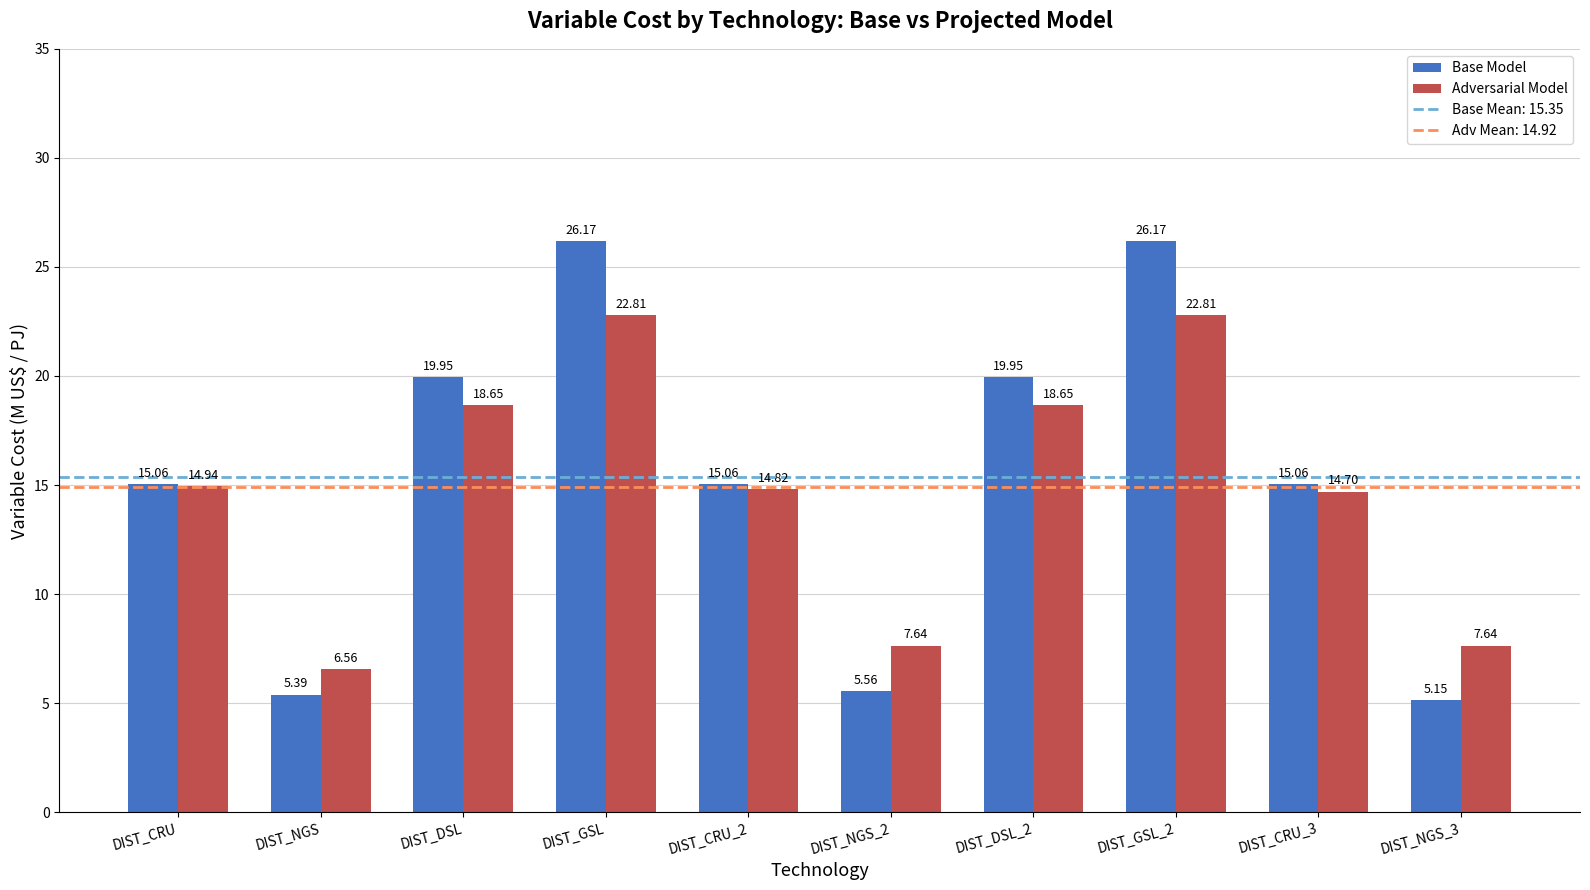

Is the value of Adversarial Model at DIST_DSL greater than the value of Base Model at DIST_NGS_3?

Yes